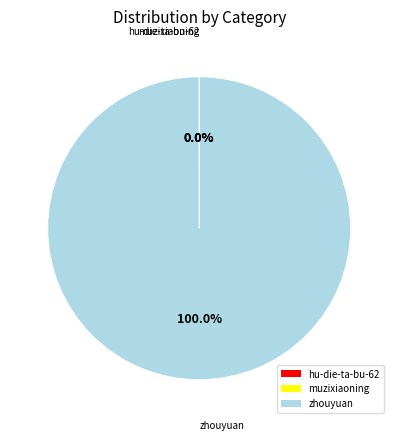

To the nearest percent, what is the average slice percentage?

33%